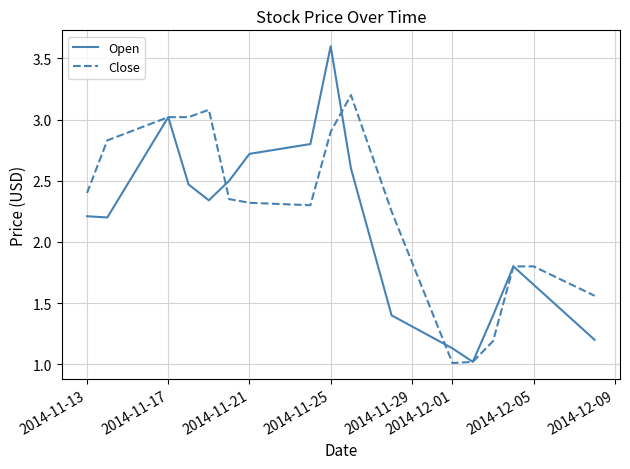

Which series has the largest total across all categories?

Close